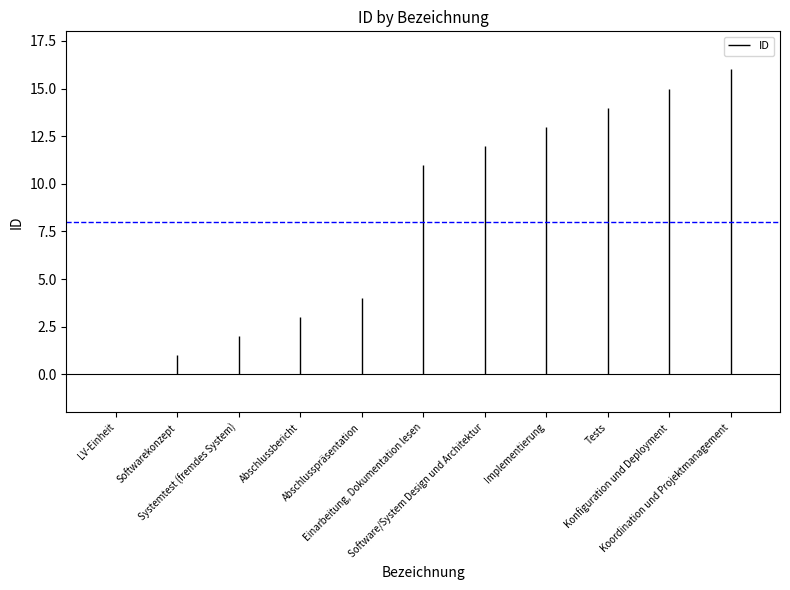

What is the average value?

8